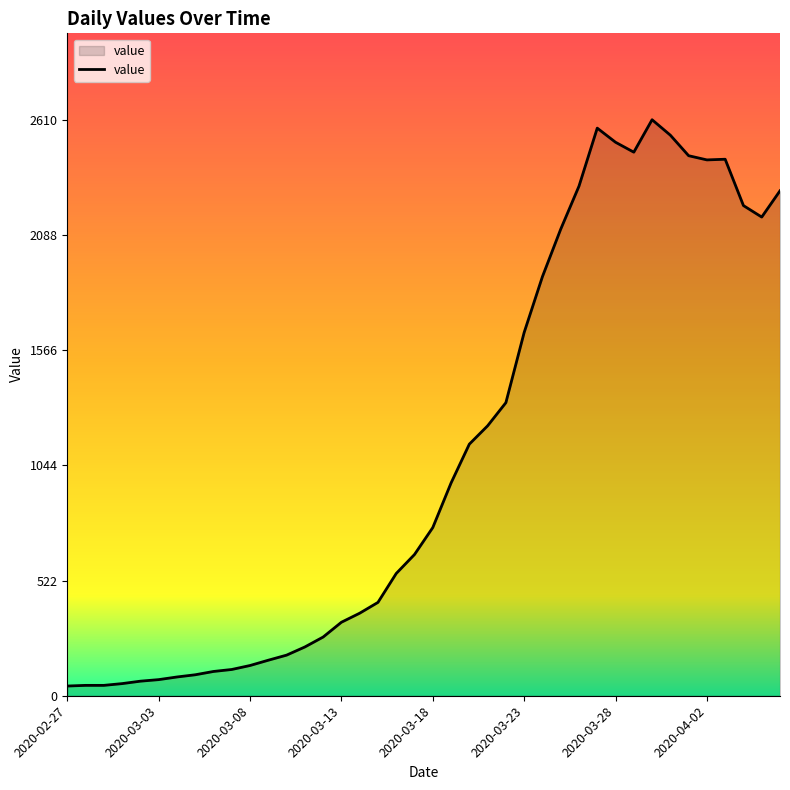

What is the maximum value shown in the chart?

2610